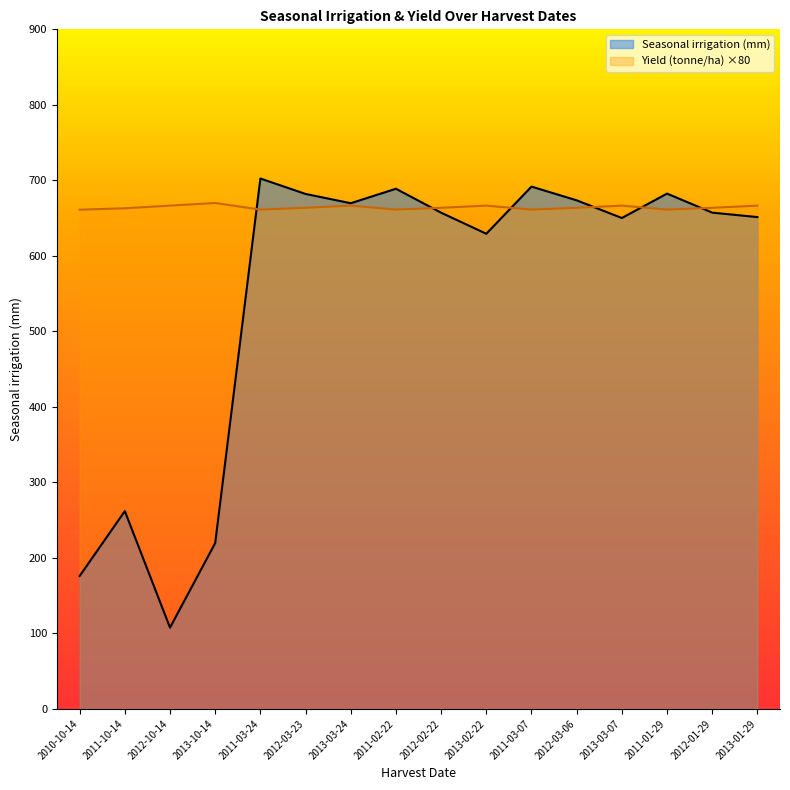

At which label does Seasonal irrigation (mm) reach its peak?

2011-03-24